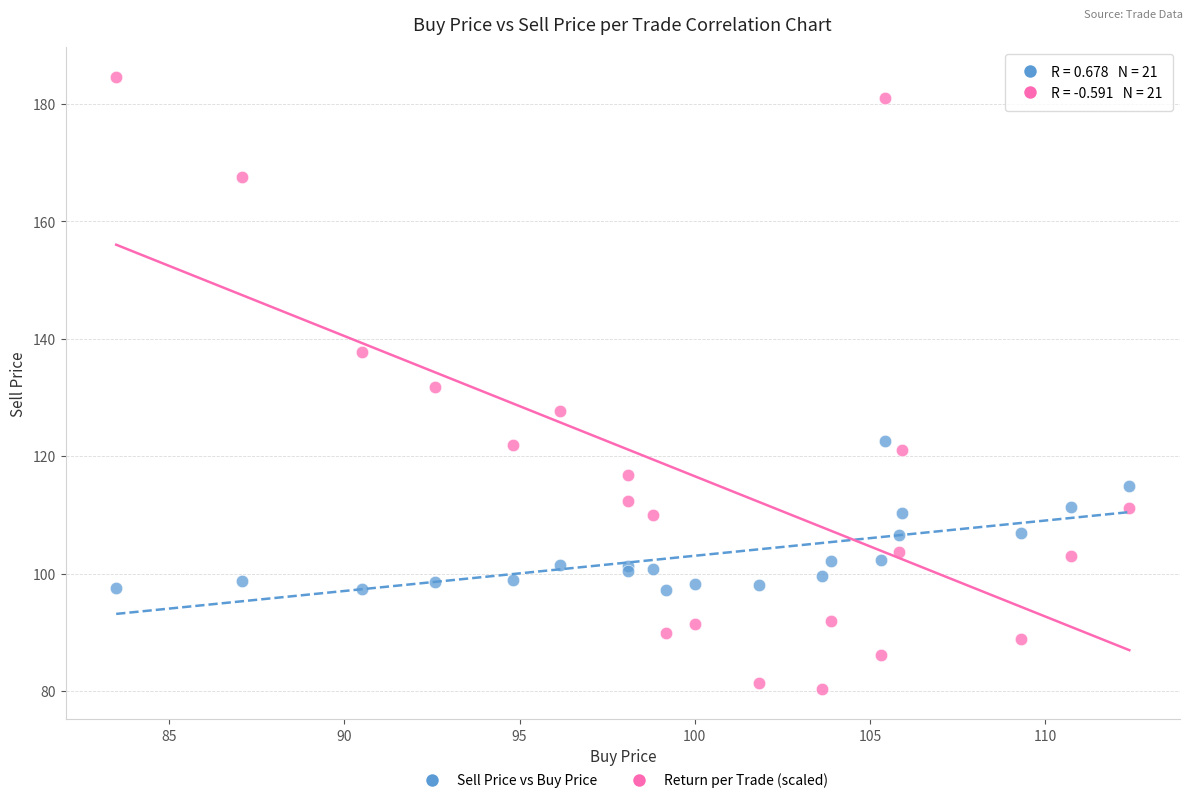

Which series has the largest Y range (max minus min)?

Return per Trade (scaled)